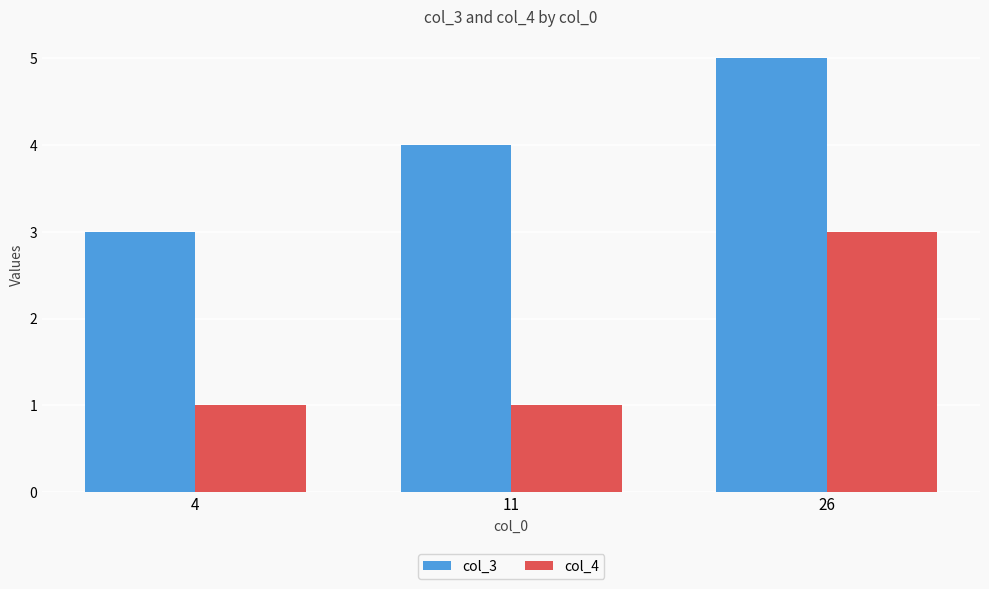

What are all the series names shown in the legend?

col_3, col_4